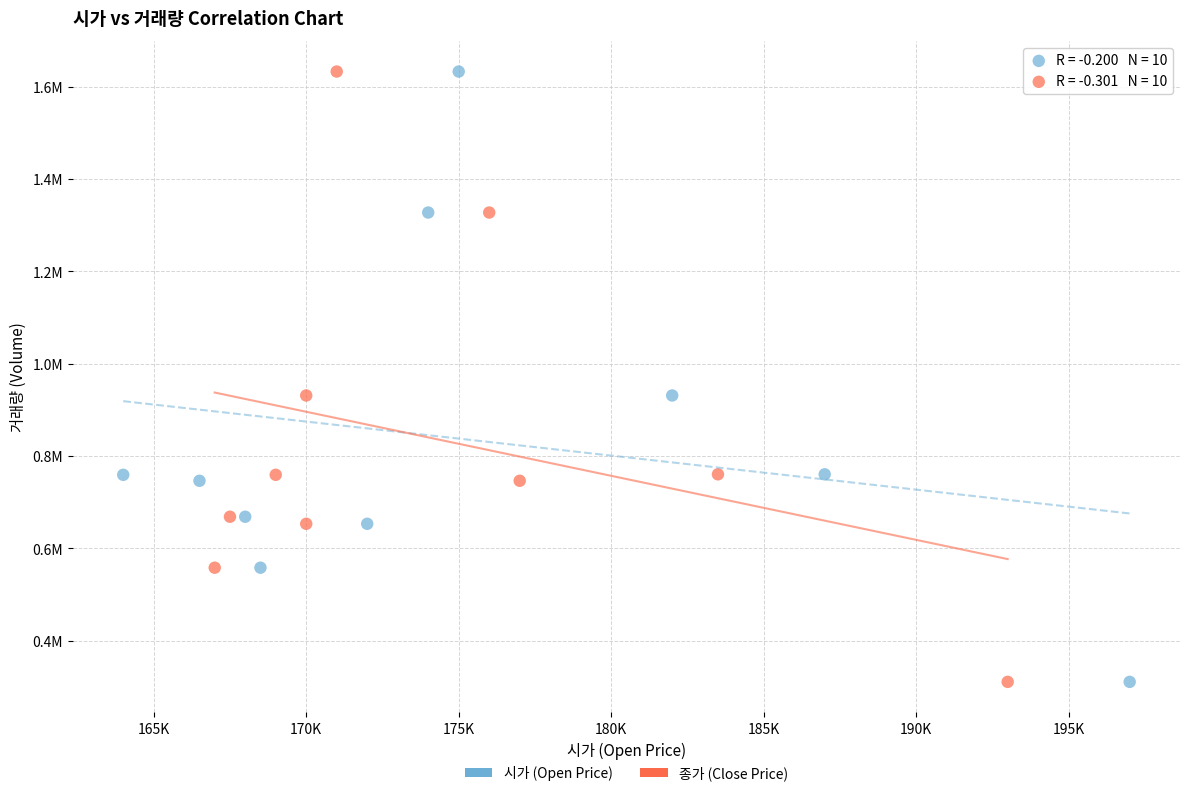

What are all the series names shown in the legend?

시가 (Open Price), 종가 (Close Price)